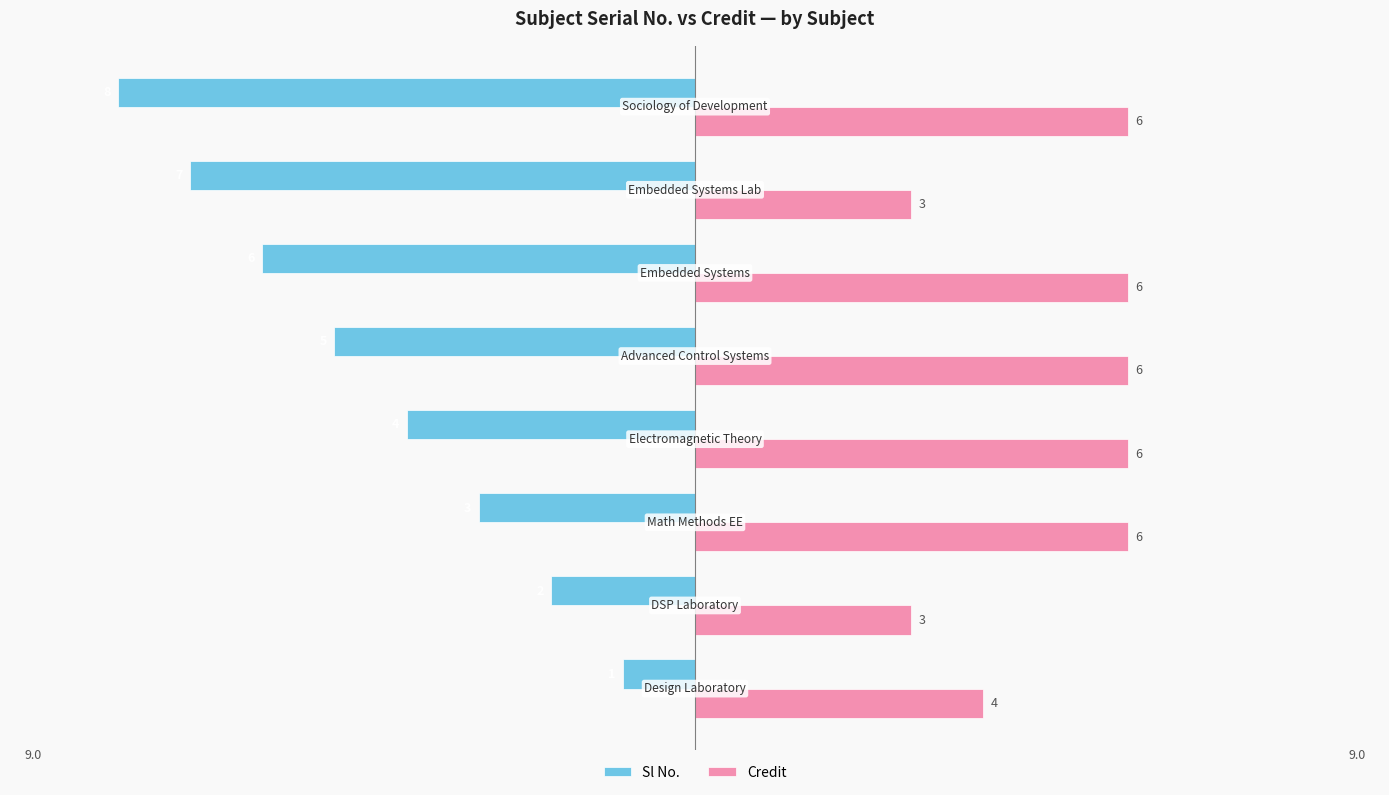

How many Sl No. values are between -6 and -2?

5